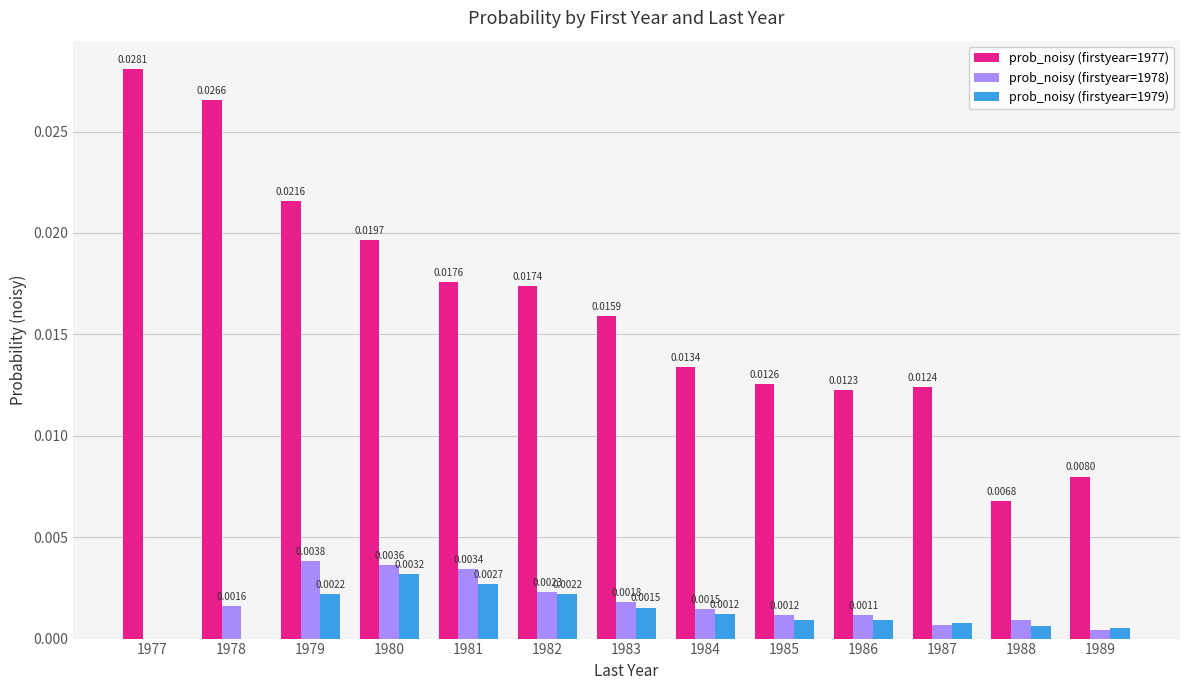

How many data points does each series have?

13